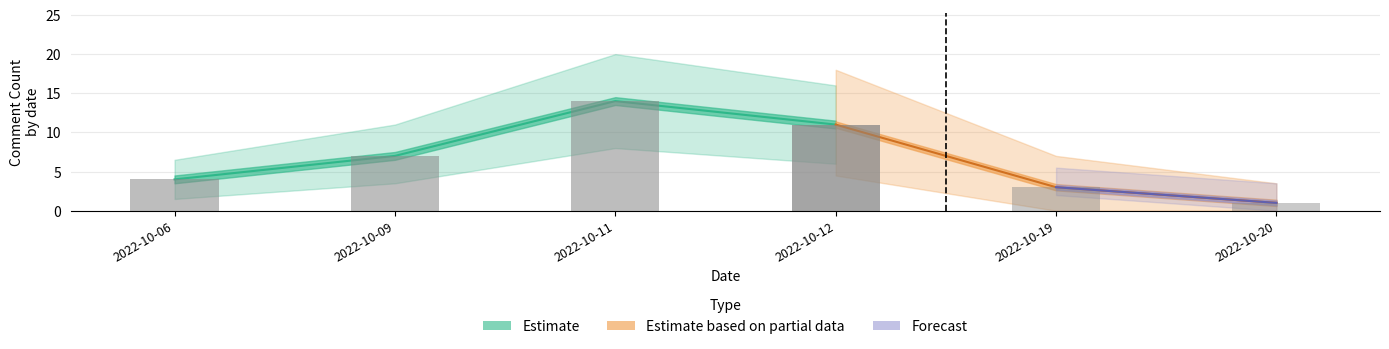

Are the bars grouped side by side (vs. stacked)?

Yes